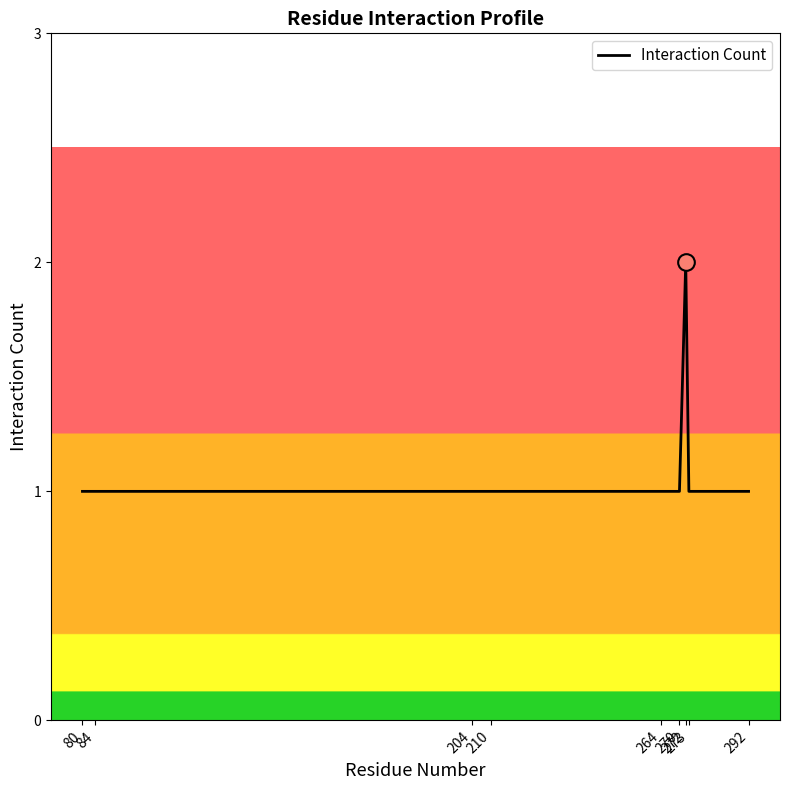

Is it true that the value at 204 is 1?

True